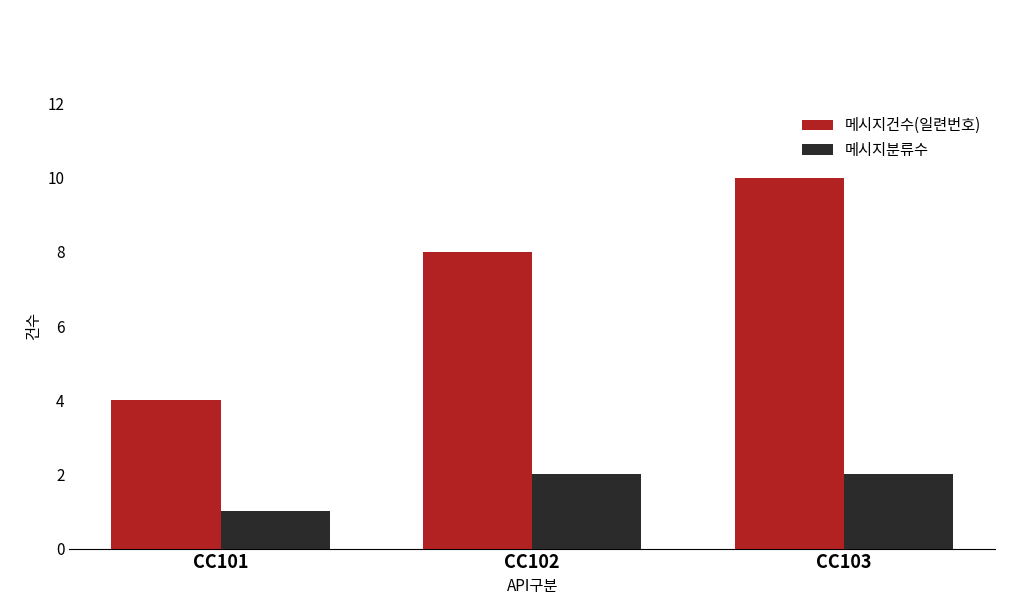

List the series in order of their peak value, lowest first.

메시지분류수, 메시지건수(일련번호)